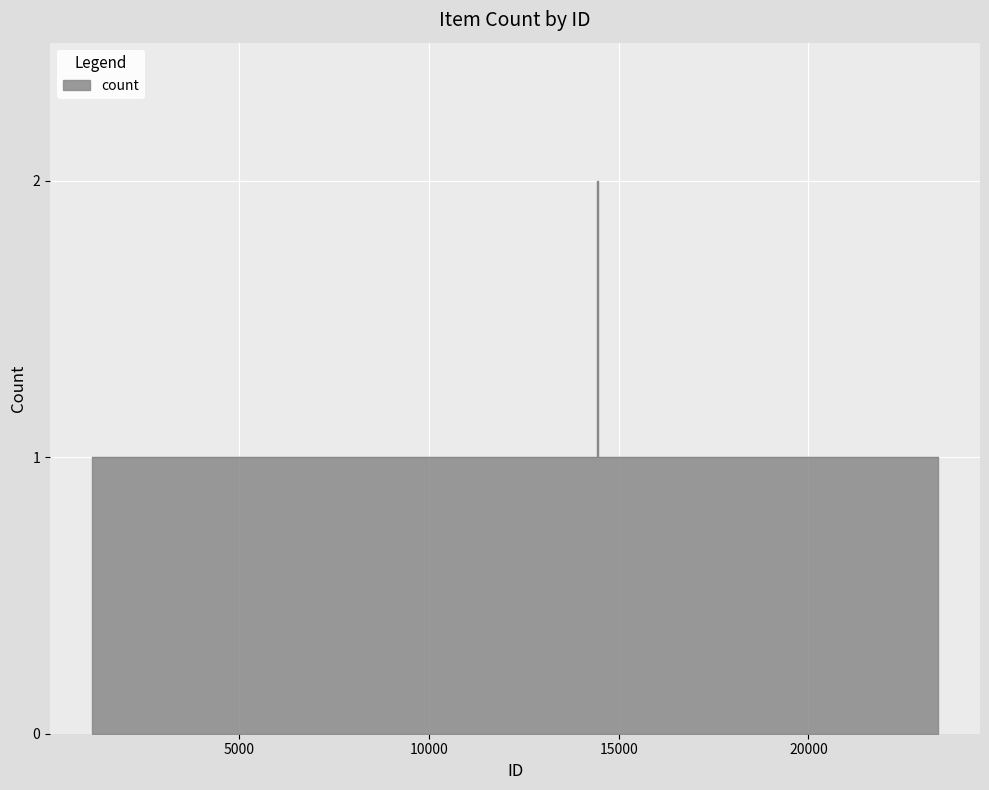

Rank the categories by value from lowest to highest.

1125, 1127, 1131, 1133, 1134, 2125, 14435, 14455, 14457, 14459, 14460, 14461, 14463, 14465, 15457, 19842, 19850, 19866, 23408, 14436, 14437, 14438